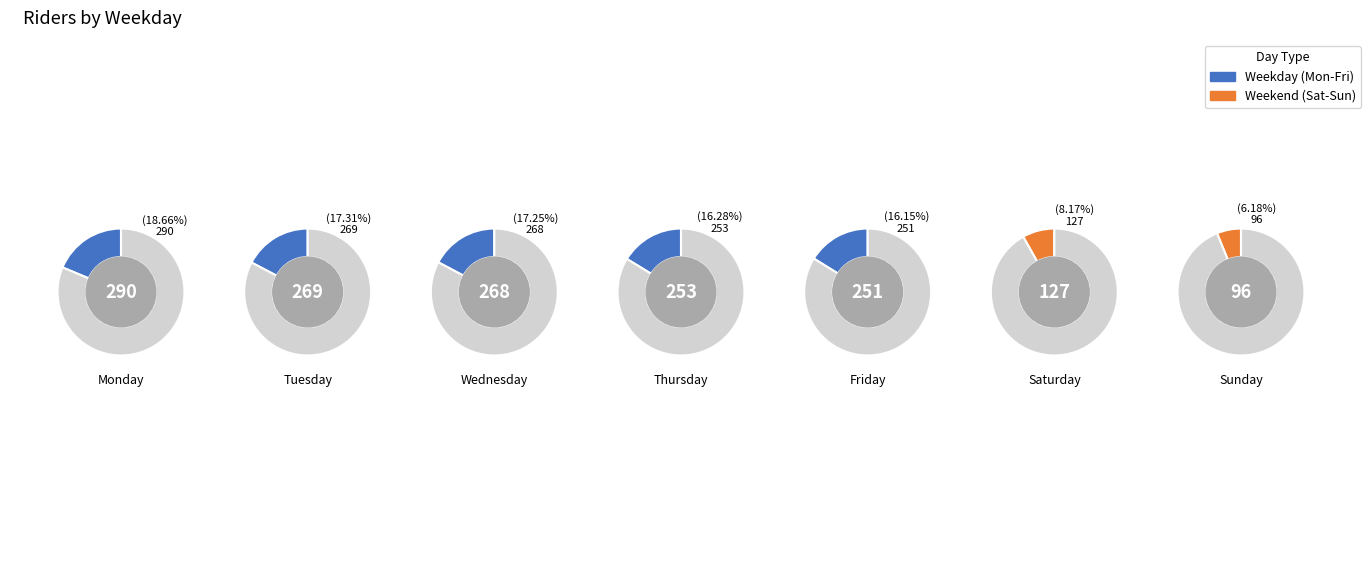

Is there a majority slice in this chart?

No